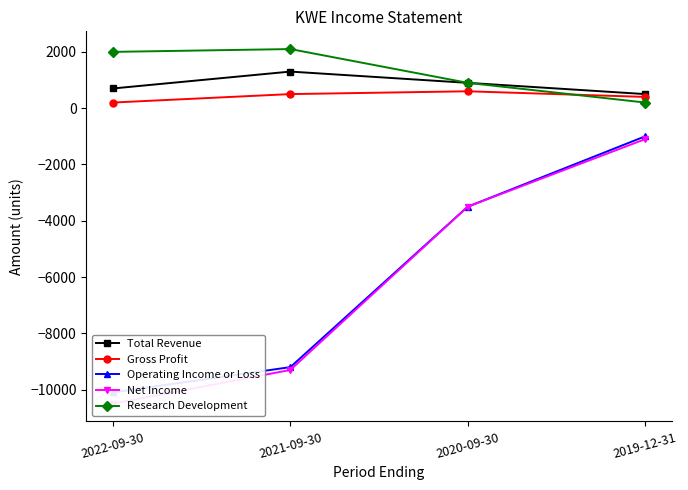

What is the greatest value displayed?

2100